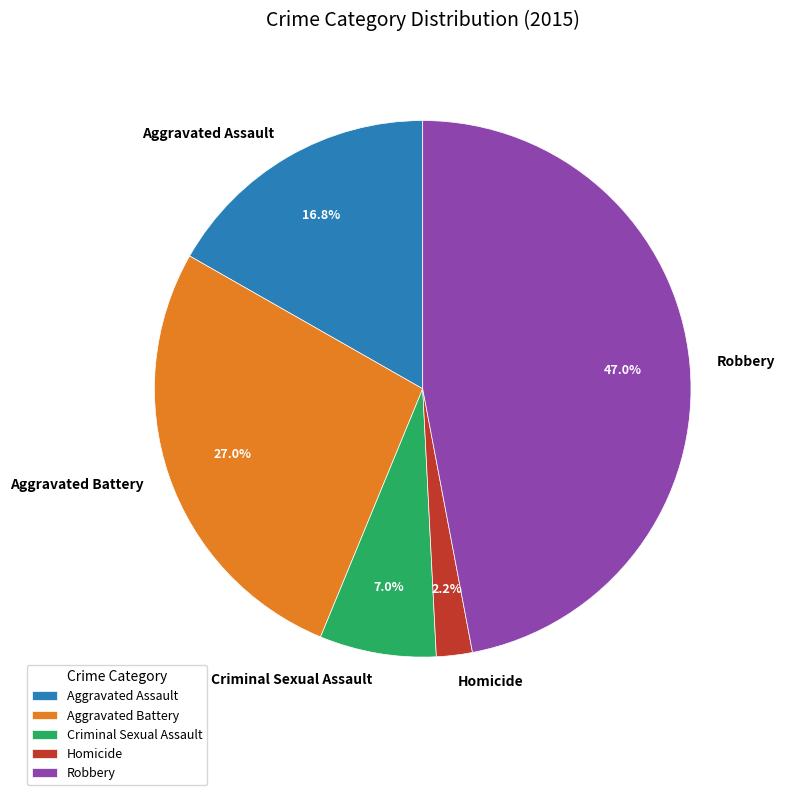

To the nearest percent, what is the combined percentage of Aggravated Assault and Aggravated Battery?

44%